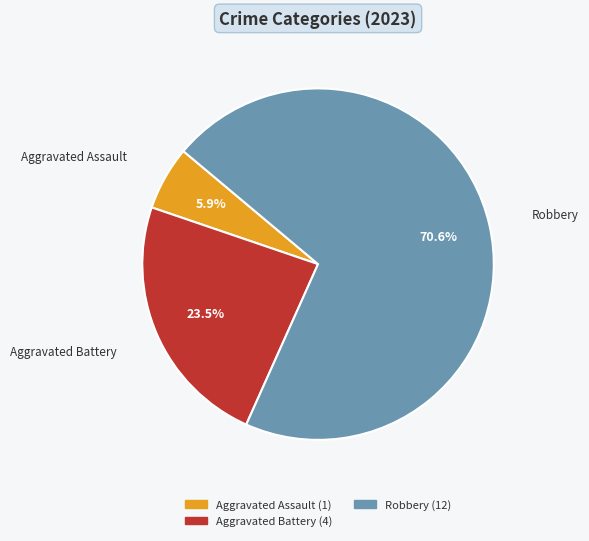

Is there any slice that represents more than half of the pie?

Yes